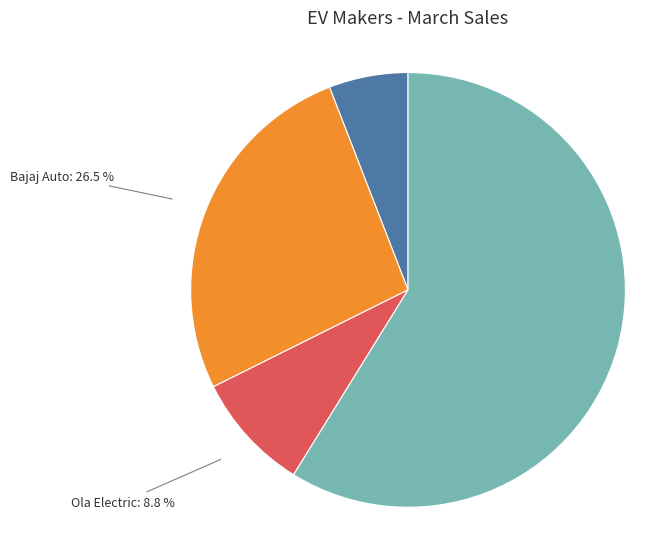

Does any single category account for the majority?

Yes